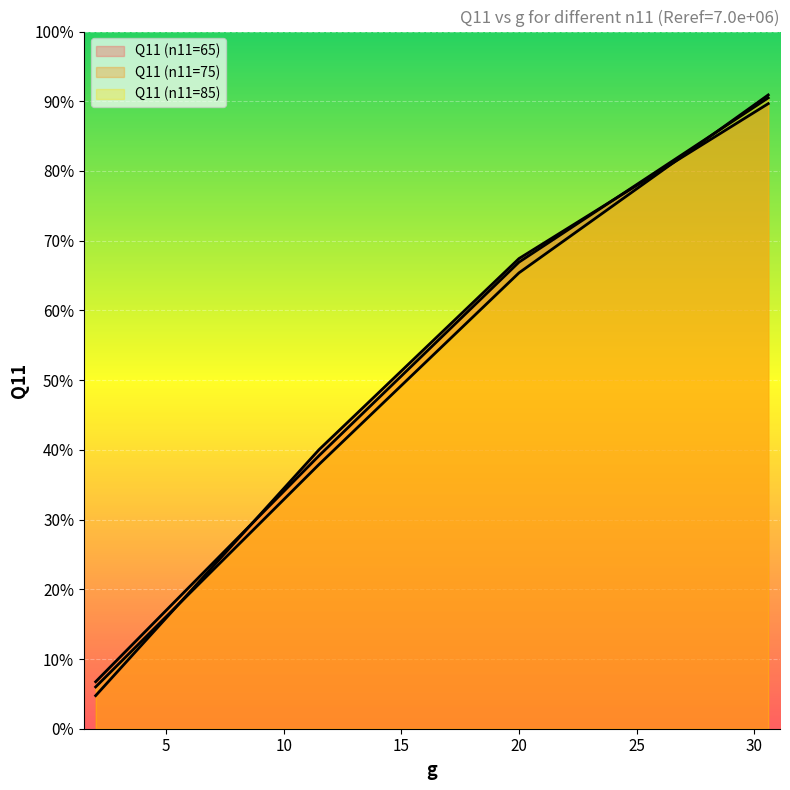

What is the sum of the Q11 (n11=75) values at 20.0 and 11.5?

1271.9